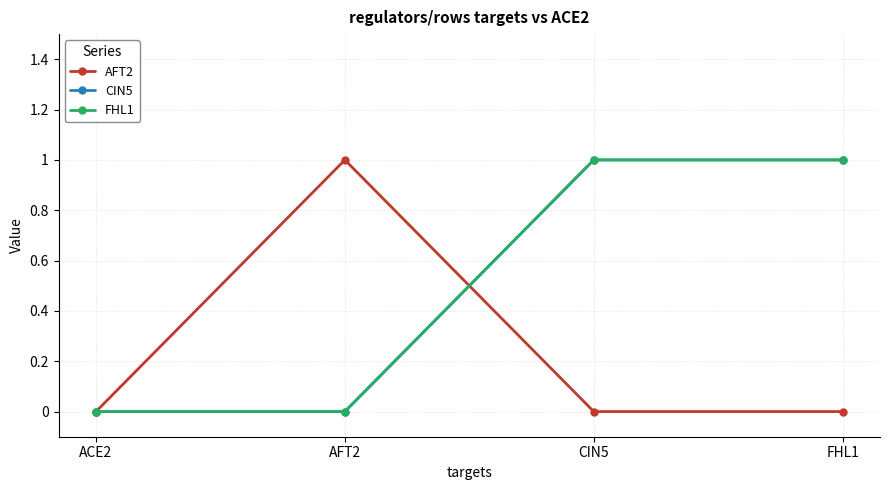

What position from the left is CIN5?

3